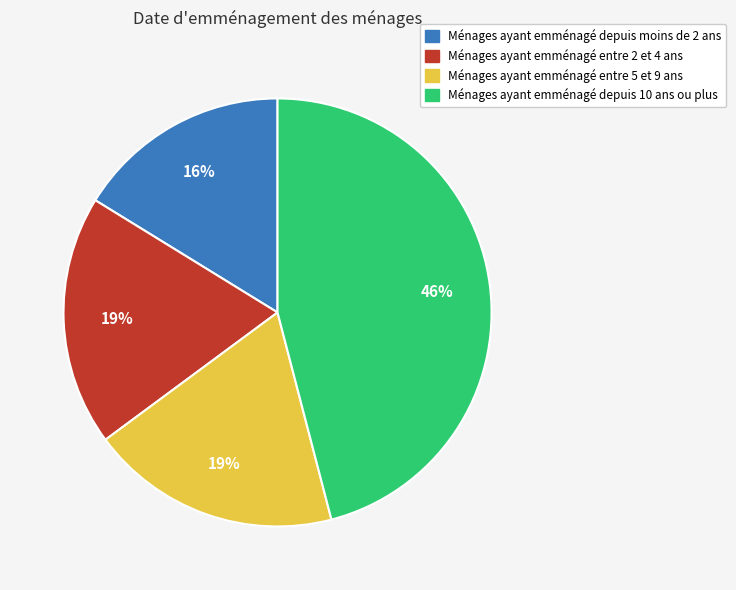

Is there any slice that represents more than half of the pie?

No